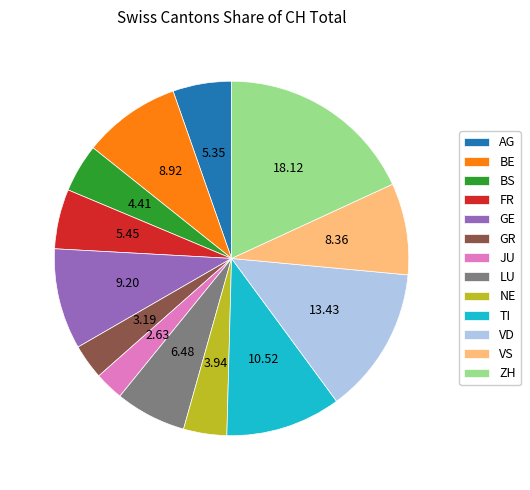

How many segments does this pie chart have?

13